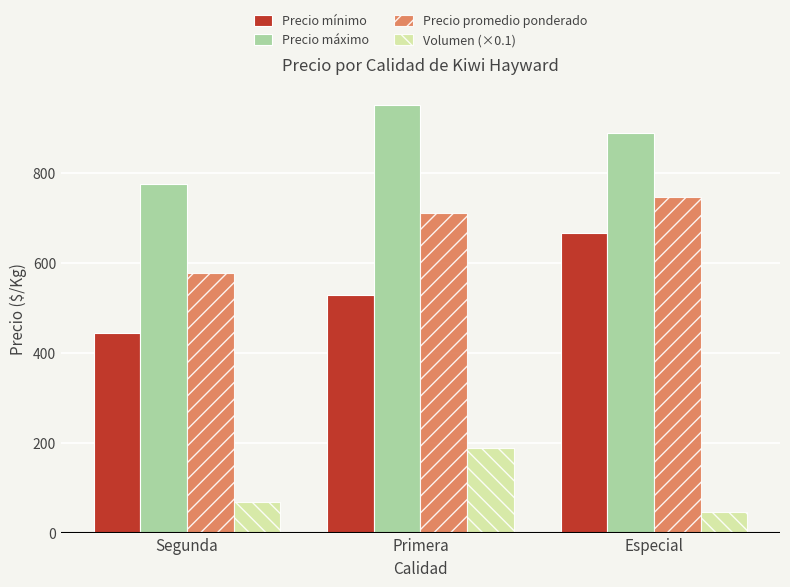

What is the difference between the maximum and minimum values in the Precio promedio ponderado series?

168